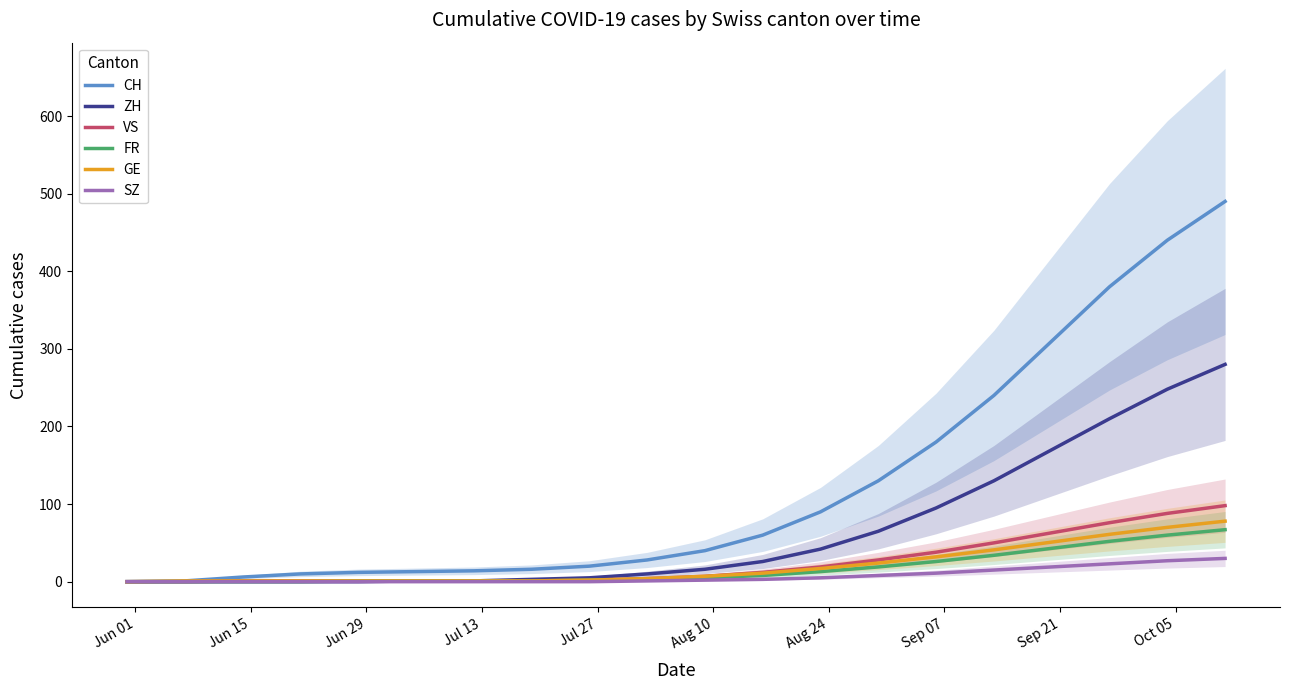

True or false: VS has more than 2 points higher than both neighbors.

False